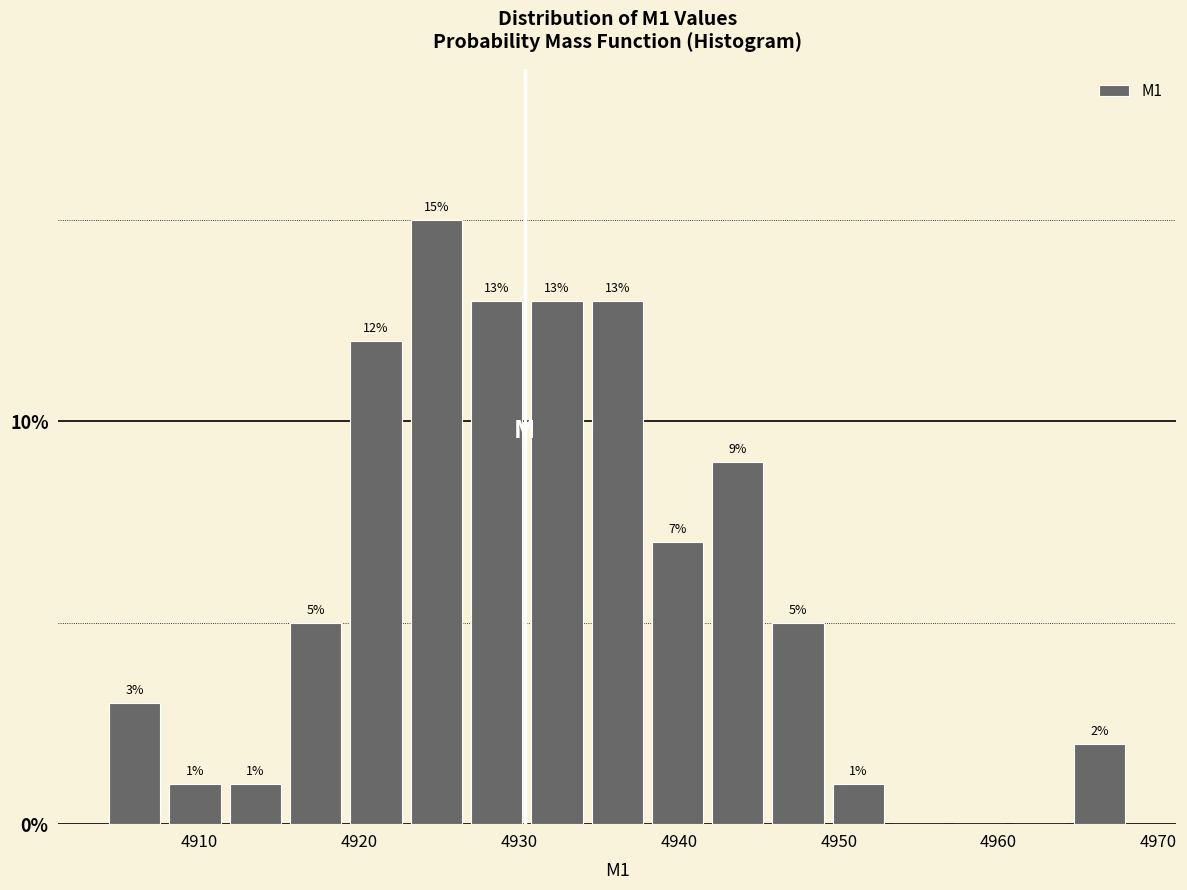

Around what value on the x-axis is the tallest bar? Give the approximate position of its centre, as read against the axis.

4925